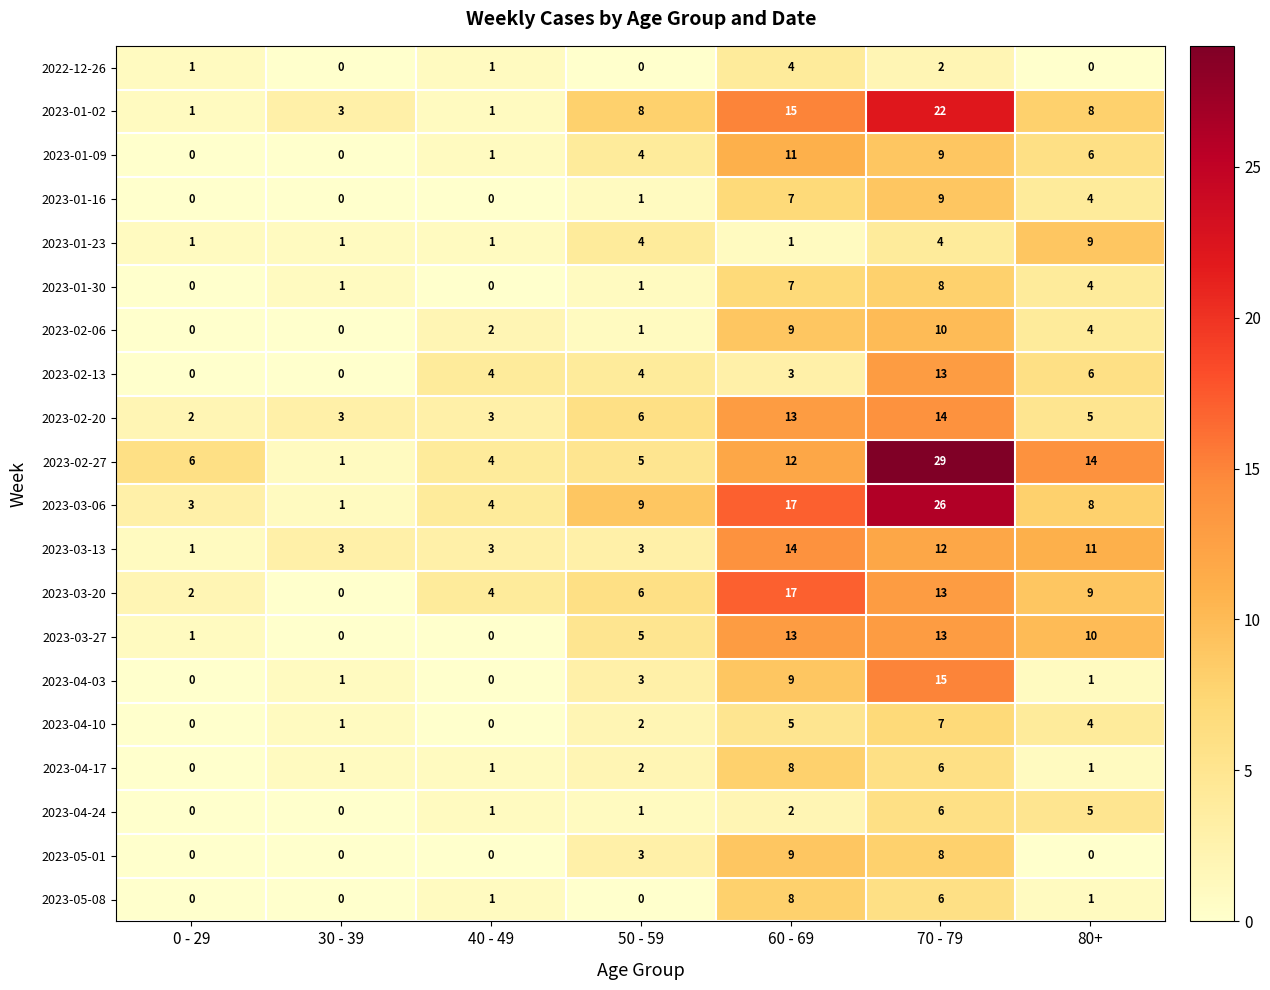

What is the sum of all 2023-02-27 values?

71